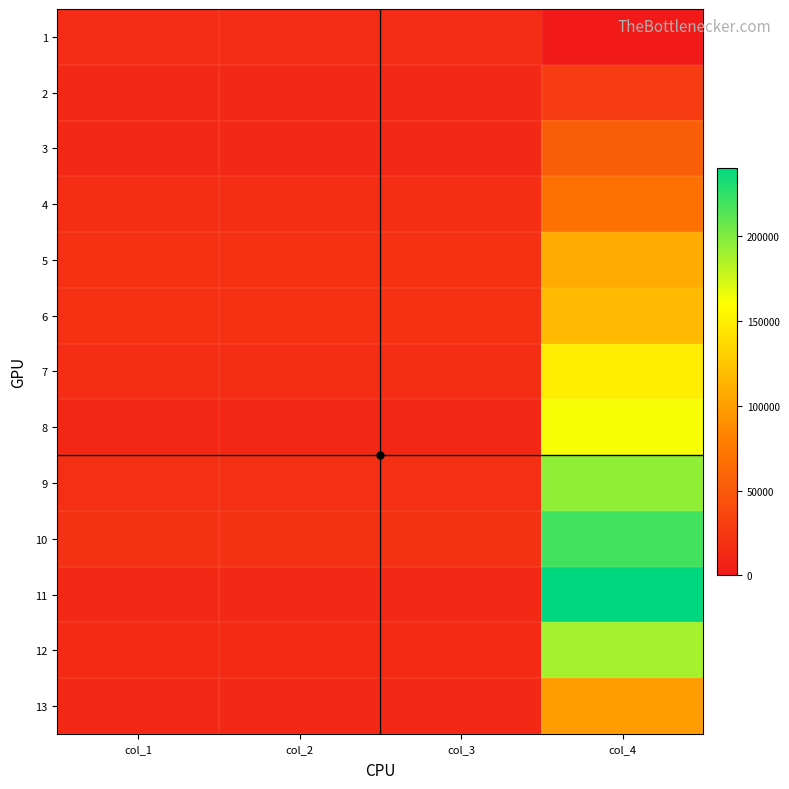

Between col_1 and col_2, which is larger?

col_1